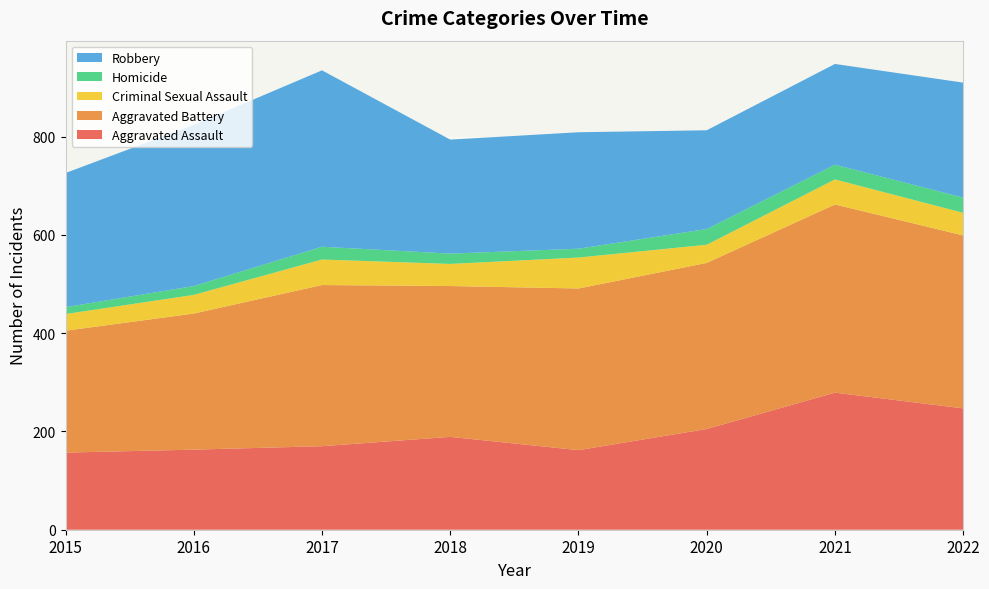

Reading right to left, what are all the values shown in this chart?

Aggravated Assault: 247	279	205	162	189	170	163	157
Aggravated Battery: 352	383	338	329	307	328	277	248
Criminal Sexual Assault: 46	51	37	63	45	52	38	34
Homicide: 31	30	32	18	21	26	18	14
Robbery: 234	205	201	237	232	359	328	273